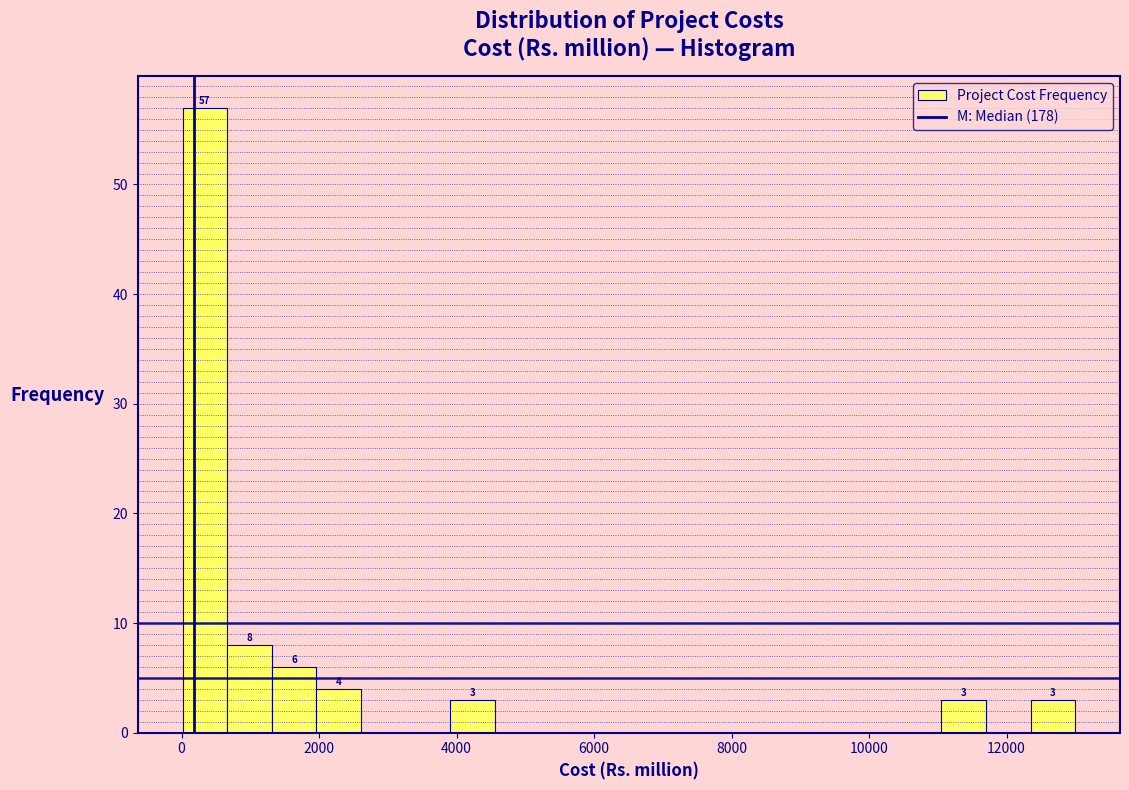

Read against the x-axis, roughly where is the centre of the tallest bar?

400